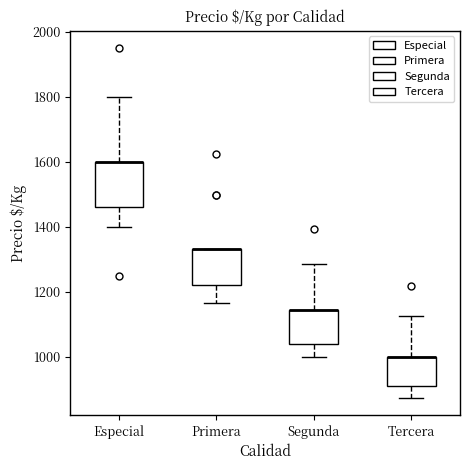

Where is the lower edge of the box for Tercera on the y-axis? The values are not printed on the chart, so give them approximately, as read against the axis.

900